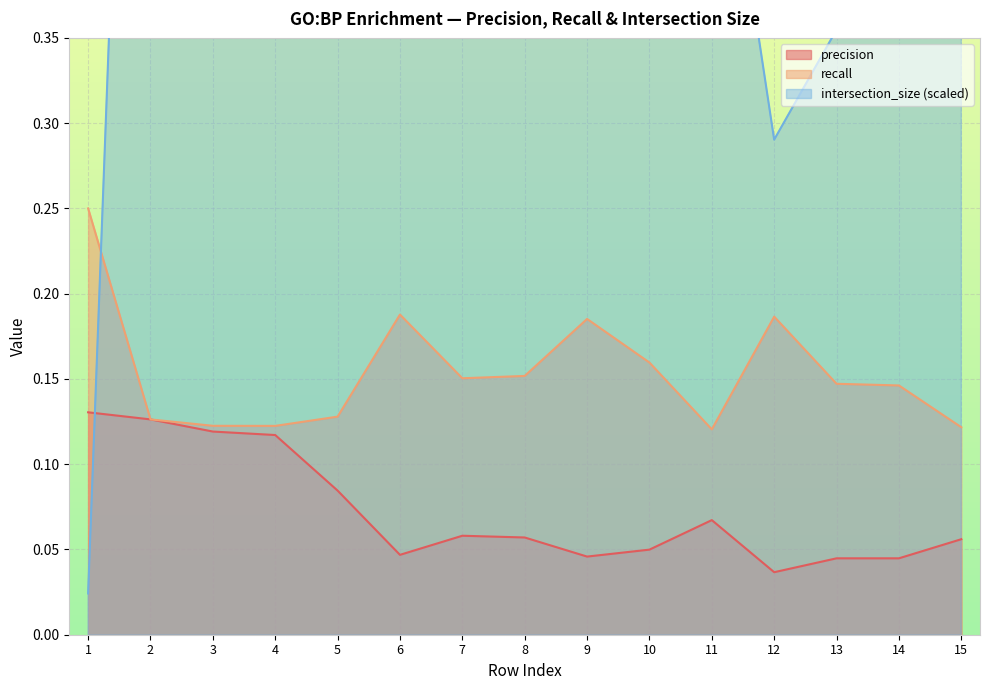

At 2, list the series in order from smallest to largest.

precision, recall, intersection_size